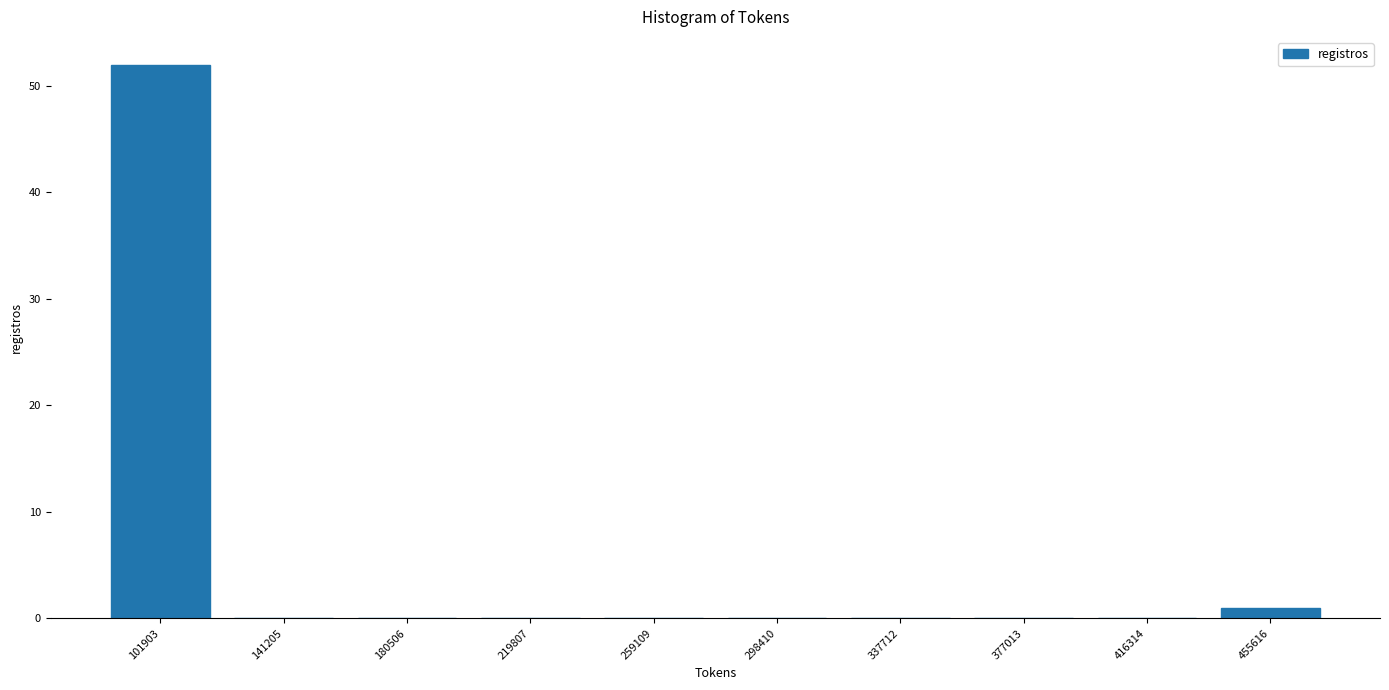

What is the height of the bar covering 80000 to 120000 on the x-axis? Neither the bar edges nor the heights are printed on the chart, so give them approximately, as read against the axes.

52